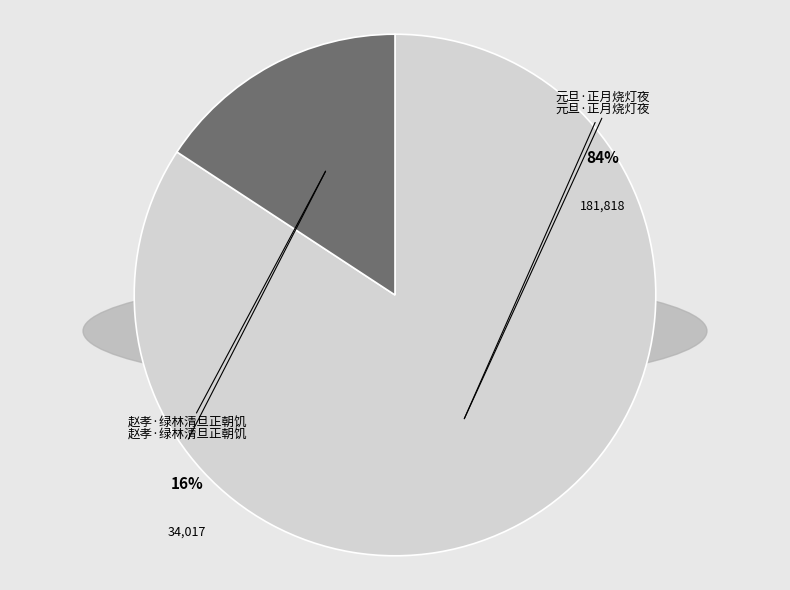

What is the smallest slice in the pie chart?

赵孝·绿林清旦正朝饥